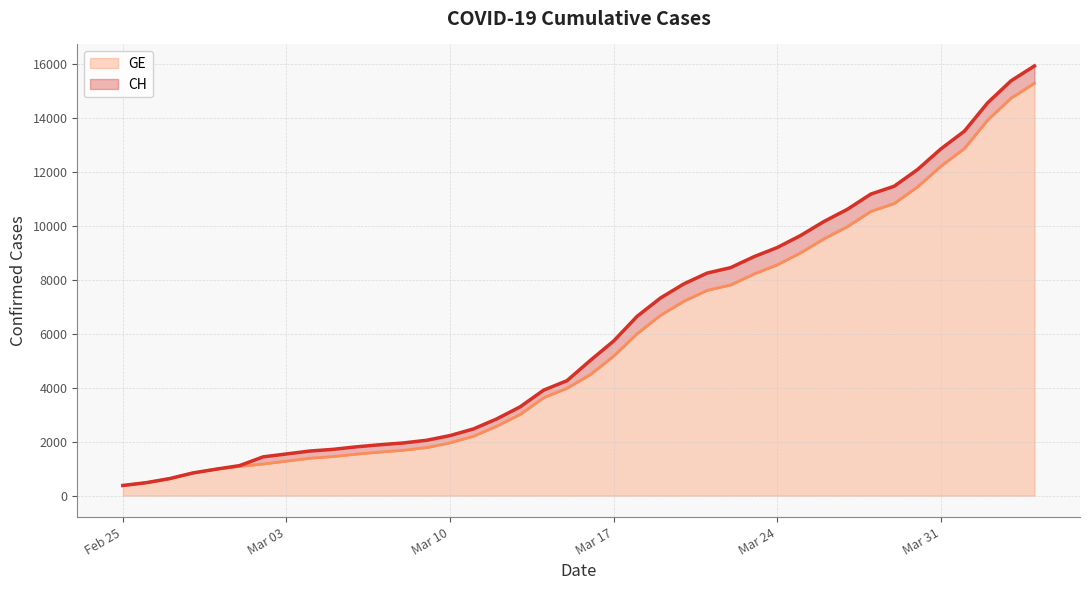

What is the lowest value of the GE series?

375